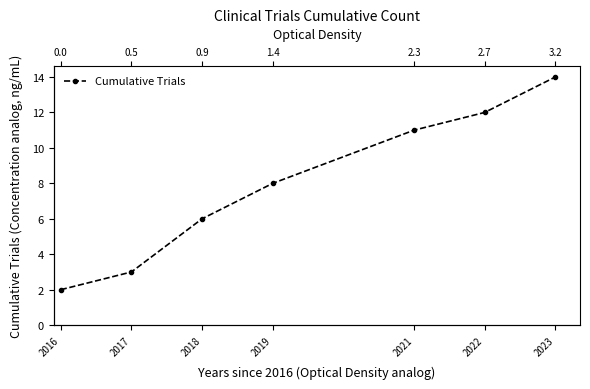

Rank the categories by value from highest to lowest.

2023, 2022, 2021, 2019, 2018, 2017, 2016